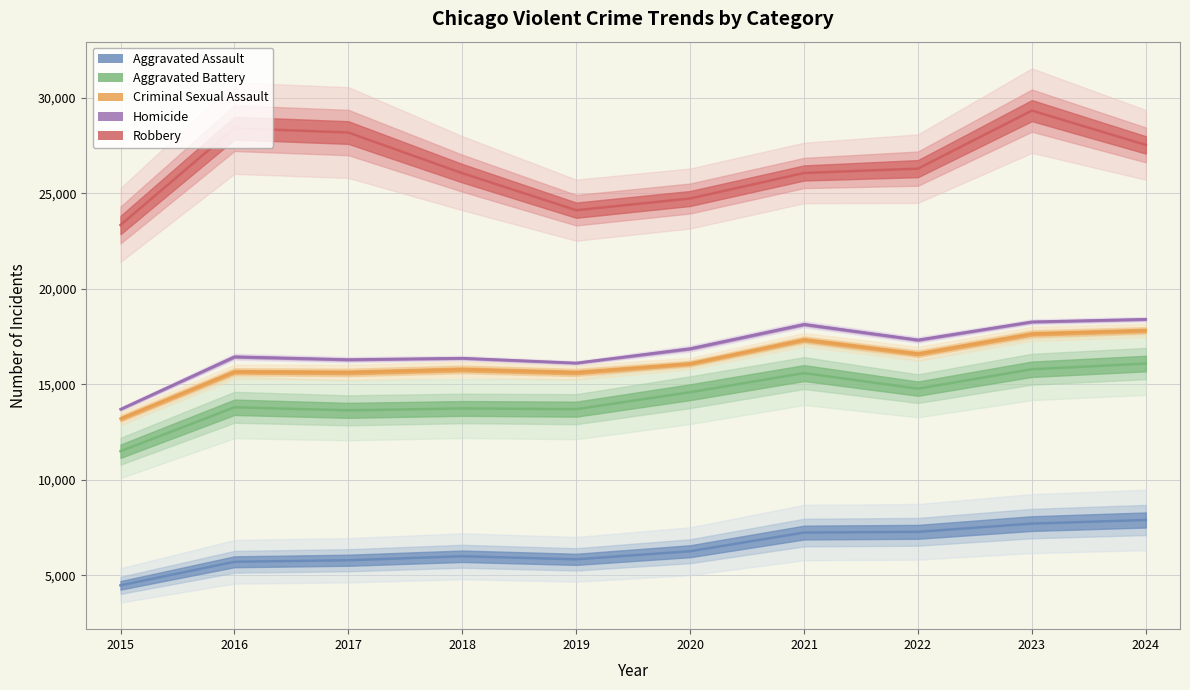

What is the sum of the Criminal Sexual Assault values at 2015 and 2017?

28825